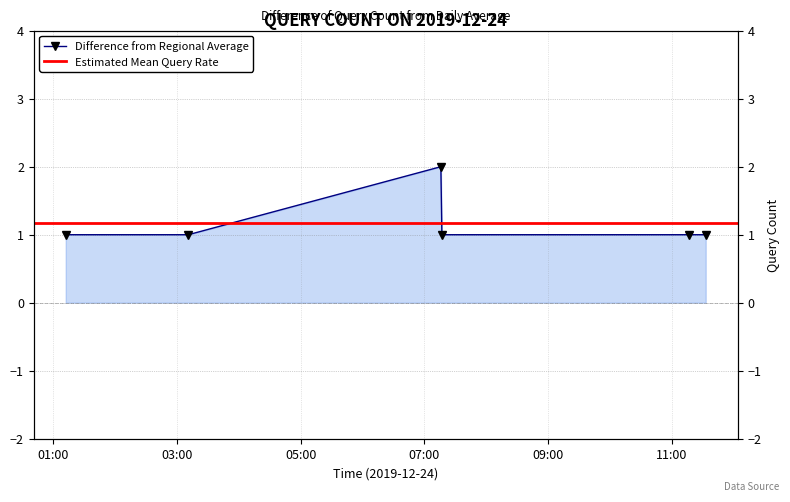

What is the sum of all values?

7